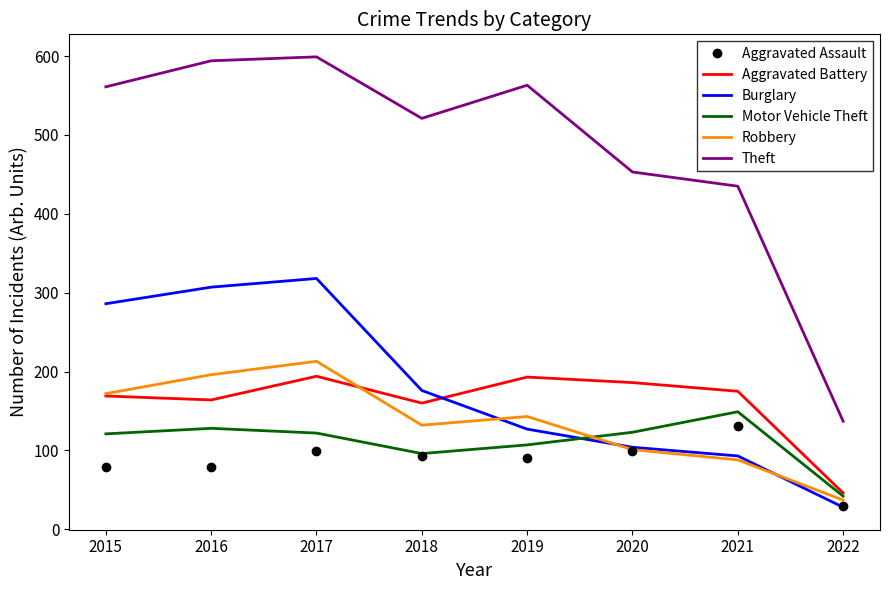

Which series changed the most between 2017 and 2018?

Burglary